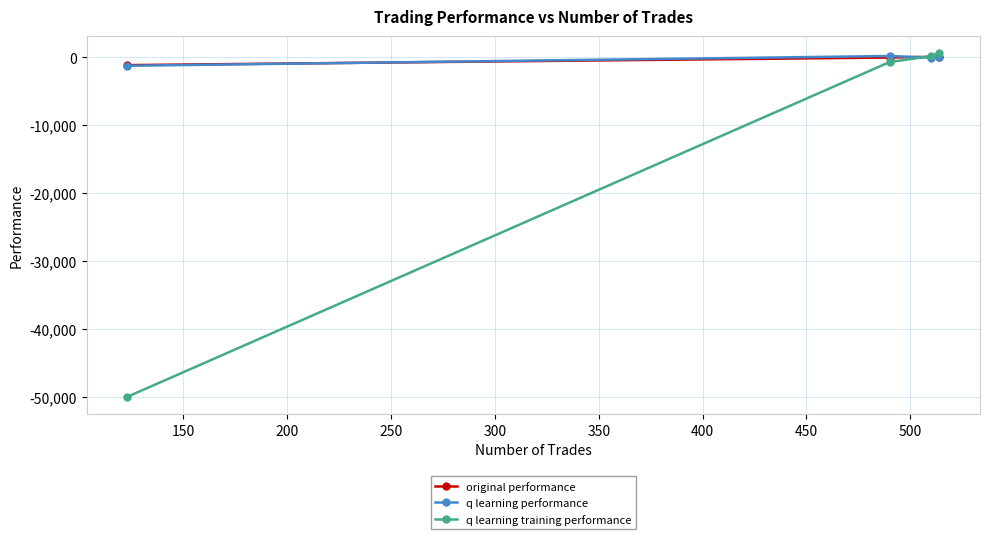

True or false: original performance has more than 1 points higher than both neighbors.

False